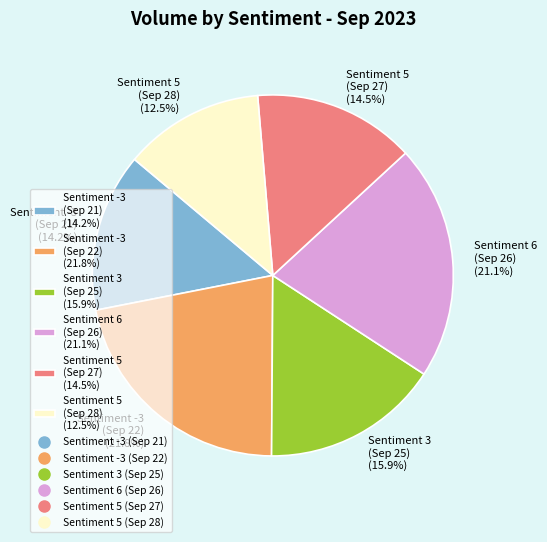

Does Sentiment 3 (Sep 25) (15.9%) represent more than half of the total?

No